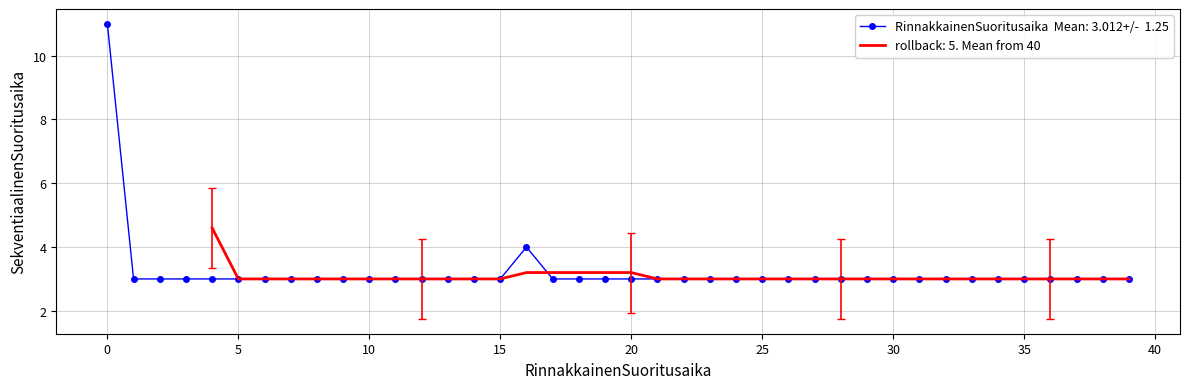

Where is the data nearest to the value 7?

16